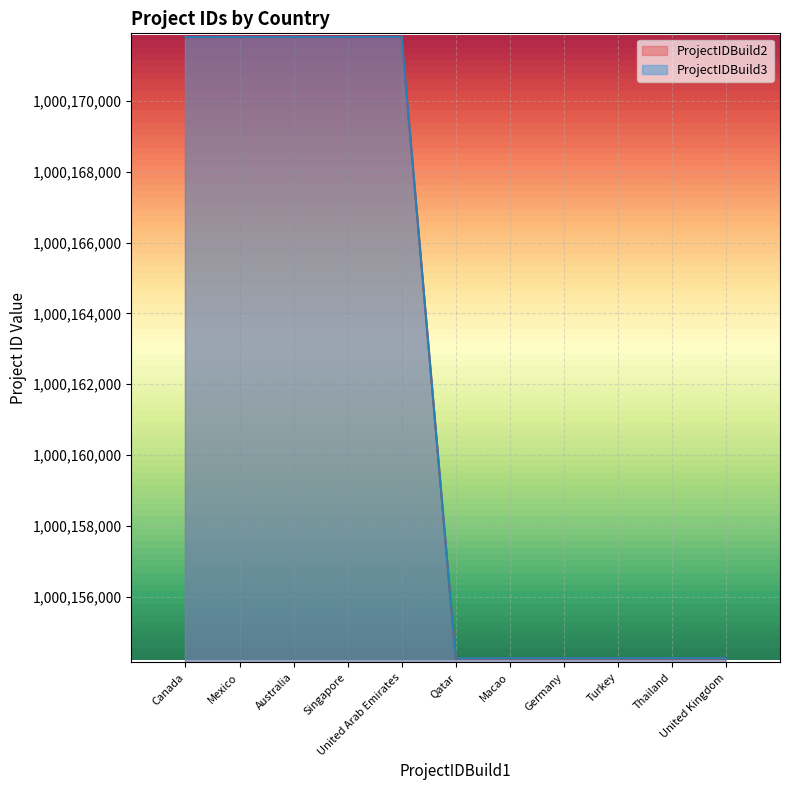

At which category does the chart reach its peak across all series?

United Arab Emirates